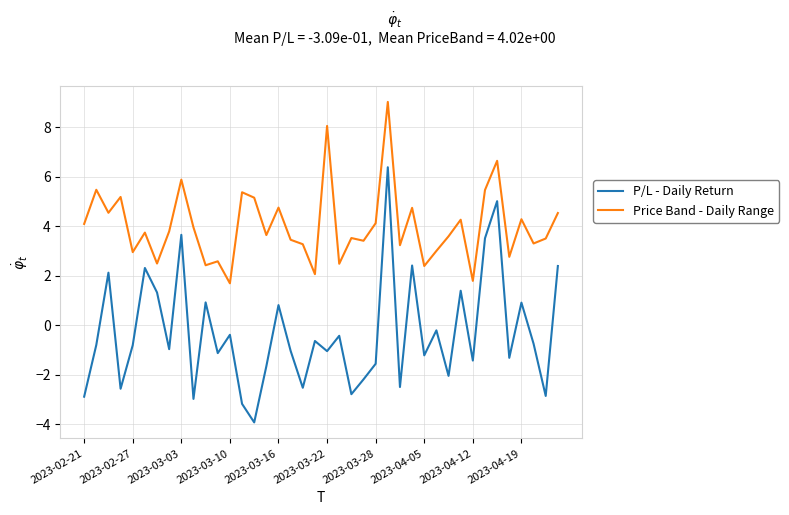

What is the maximum value for Price Band - Daily Range?

9.0